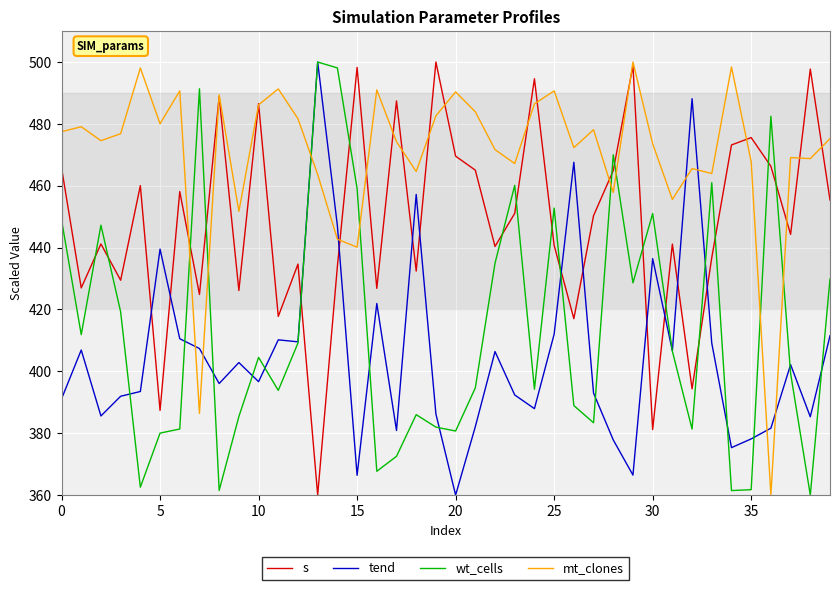

What is the maximum value for wt_cells?

500.0